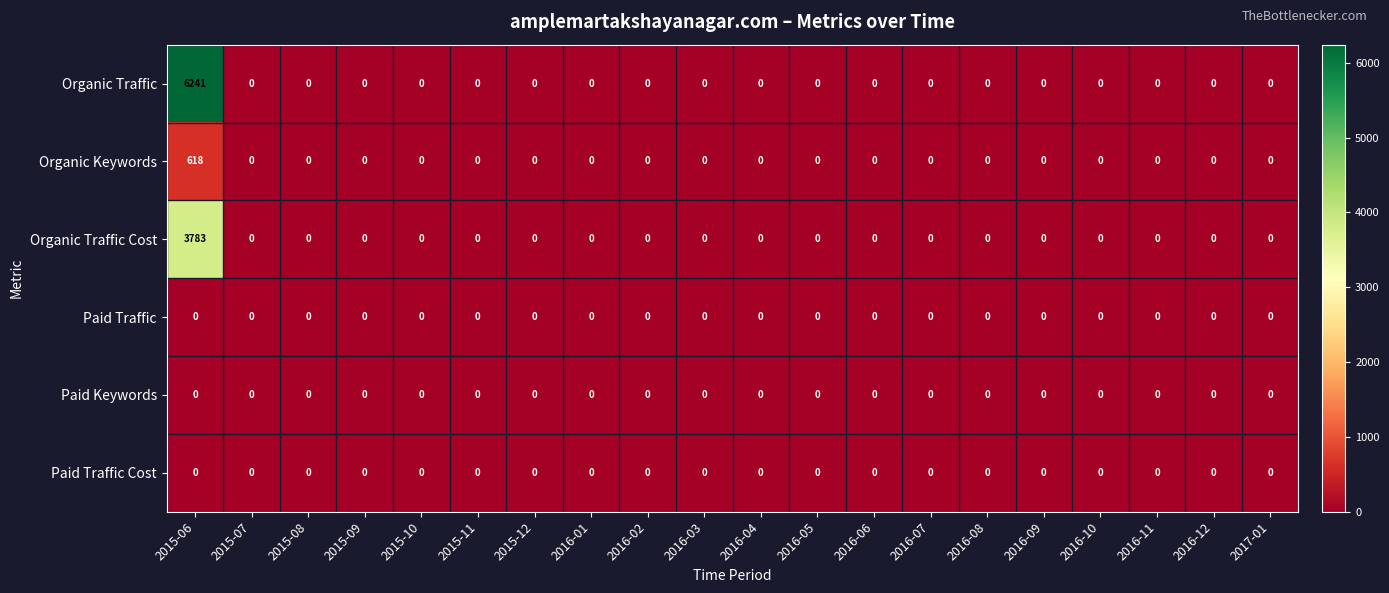

Which series has the largest total across all categories?

Organic Traffic